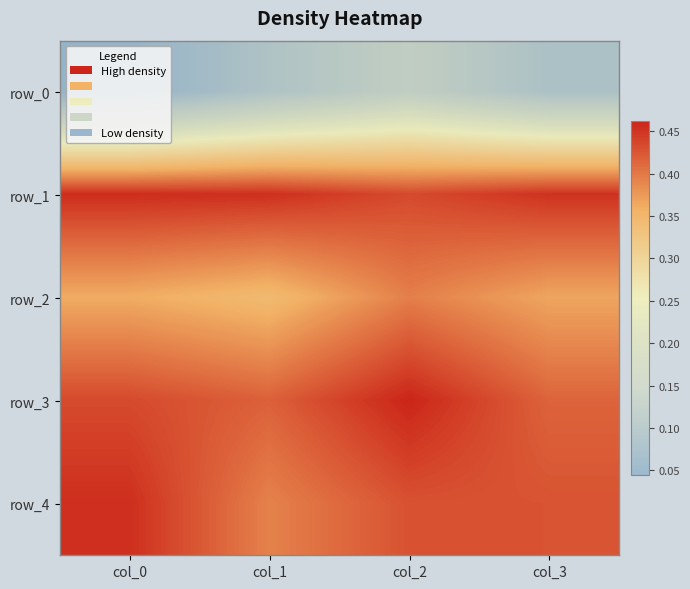

Rank the categories by row_1 value from highest to lowest.

col_0, col_1, col_3, col_2